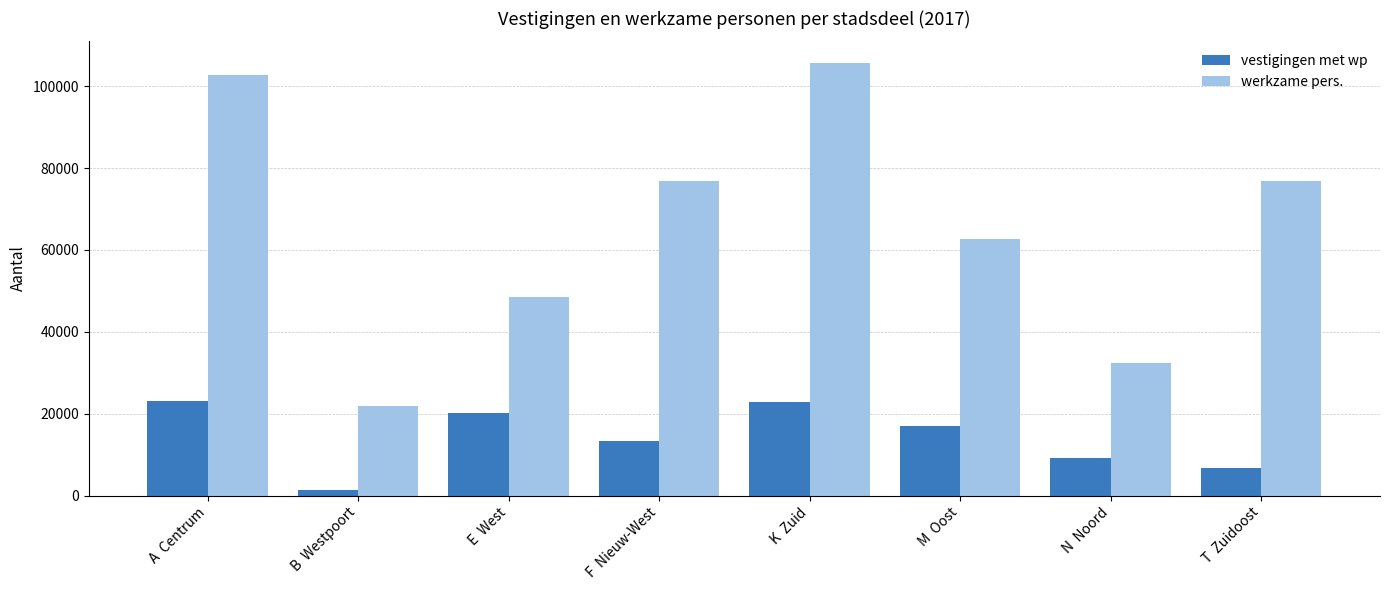

What is the value of the vestigingen met wp bar at the 2nd from the left?

1382